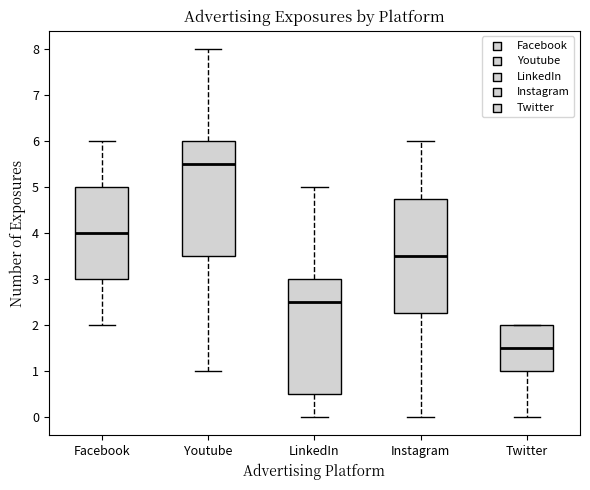

Reading left to right, read every box against the y-axis: the position of its median line, the range the box covers, and the ends of its whiskers. The values are not printed on the chart, so give them approximately, as read against the axis.

Facebook: median 4.0, box 3.0 to 5.0, whiskers 2.0 to 6.0
Youtube: median 5.5, box 3.5 to 6.0, whiskers 1.0 to 8.0
LinkedIn: median 2.5, box 0.5 to 3.0, whiskers 0.0 to 5.0
Instagram: median 3.5, box 2.3 to 4.8, whiskers 0.0 to 6.0
Twitter: median 1.5, box 1.0 to 2.0, whiskers 0.0 to 2.0